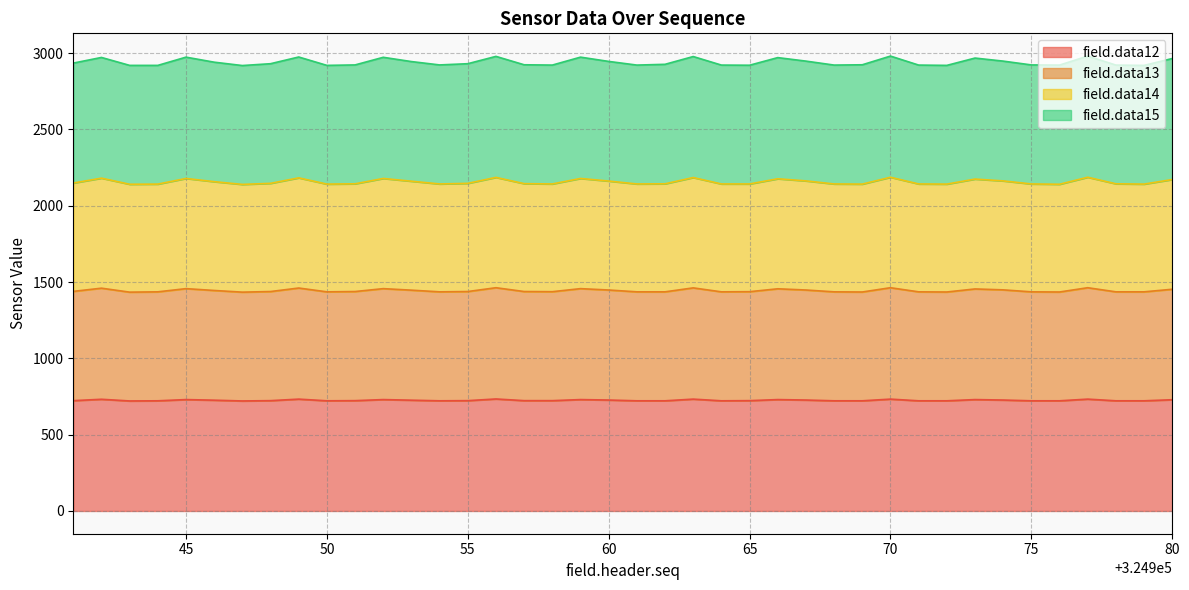

What is the highest value of the field.data12 series?

734